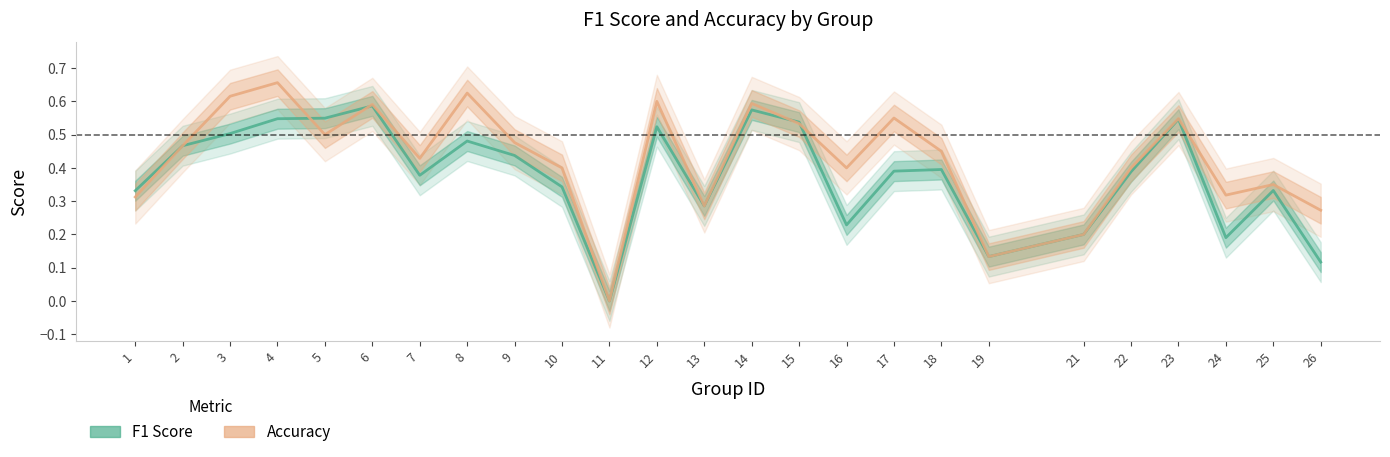

Reading right to left, list all the values displayed in this chart.

f1: 0.1	0.3	0.2	0.5	0.4	0.2	0.1	0.4	0.4	0.2	0.5	0.6	0.3	0.5	0.0	0.3	0.4	0.5	0.4	0.6	0.5	0.5	0.5	0.5	0.3
accuracy: 0.3	0.3	0.3	0.5	0.4	0.2	0.1	0.5	0.6	0.4	0.5	0.6	0.3	0.6	0.0	0.4	0.5	0.6	0.4	0.6	0.5	0.7	0.6	0.5	0.3